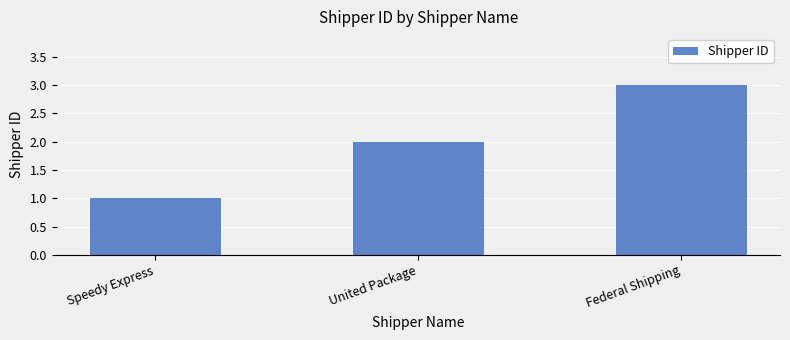

Which label corresponds to the smallest value in the chart?

Speedy Express